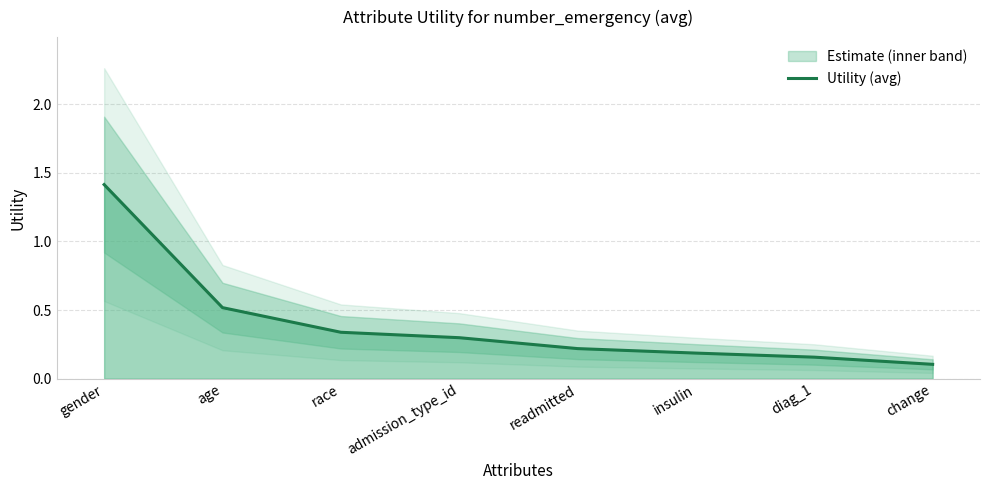

List the labels in order of value, smallest first.

change, diag_1, insulin, readmitted, admission_type_id, race, age, gender